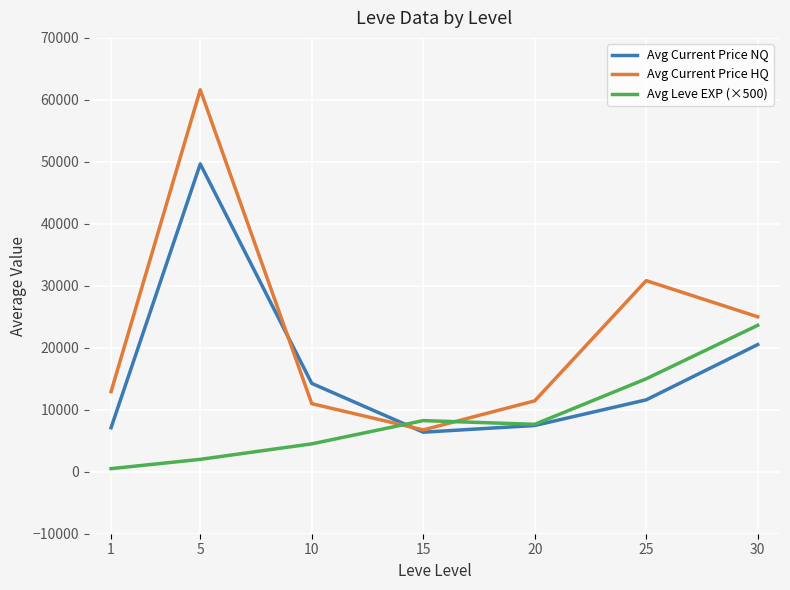

At how many categories does at least one series exceed 18358?

3